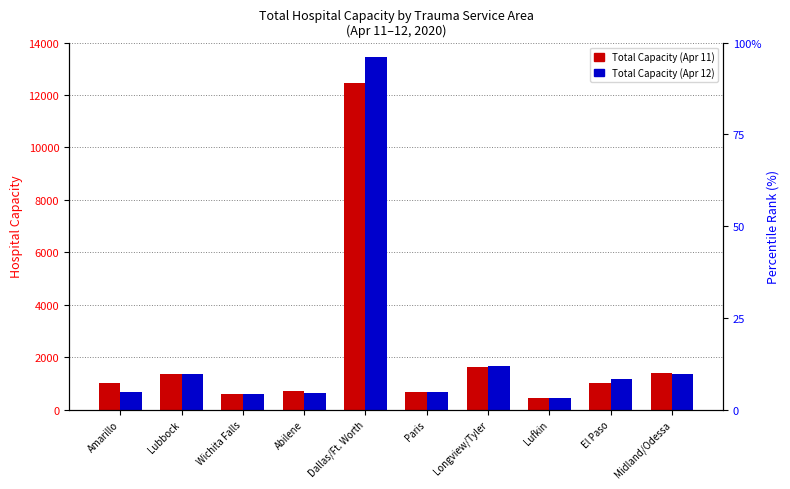

At Dallas/Ft. Worth, list the series in order from largest to smallest.

Total Capacity (Apr 12), Total Capacity (Apr 11)